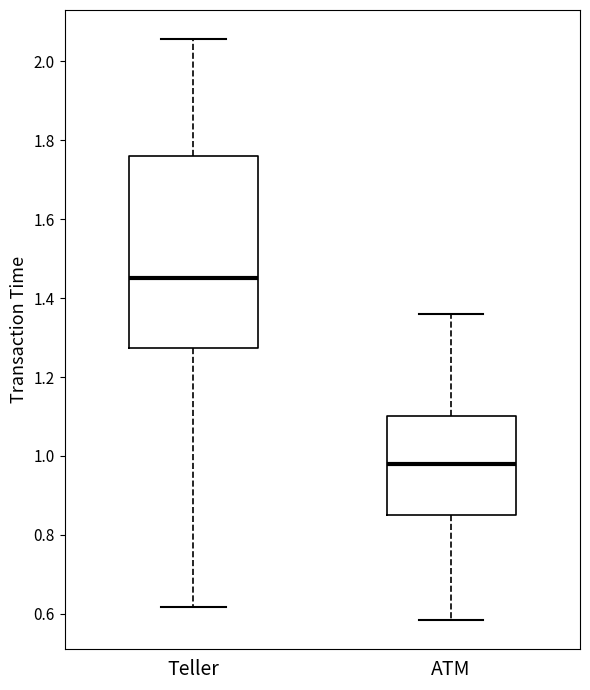

Which box is the tallest, from its lower edge to its upper edge?

Teller